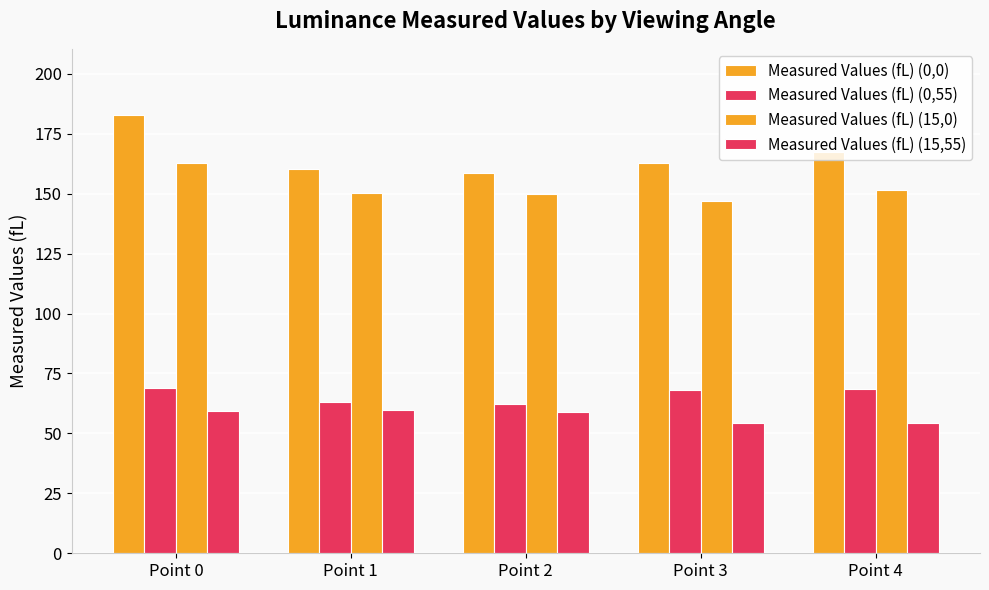

The Measured Values (fL) (0,0) series shows 235.0 at Point 2. True or false?

False